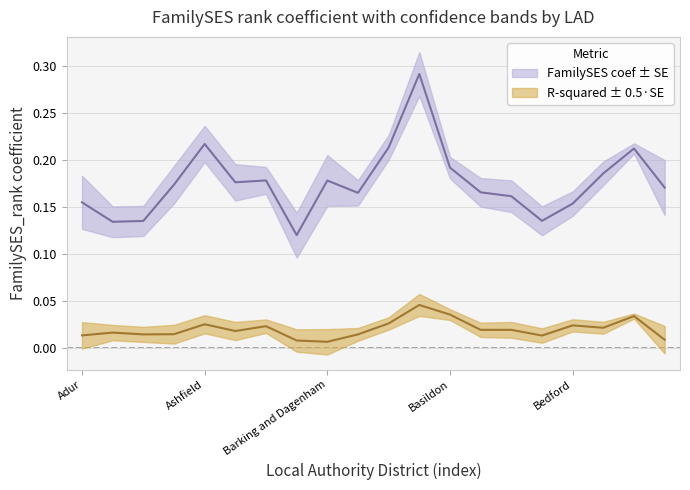

True or false: R-squared and FamilySES_rank - coef intersect in this chart.

False